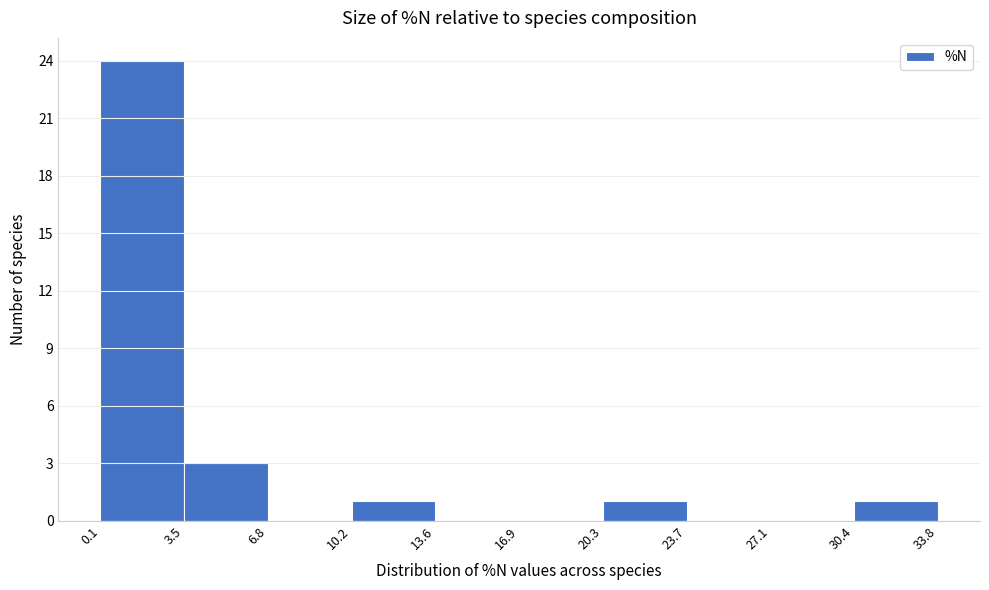

Reading left to right, transcribe this chart: for each bar, give the range it covers on the x-axis and its height. The values are not printed on the chart, so give them approximately, as read against the axis.

0.1 to 3.5: 24
3.5 to 6.8: 3
6.8 to 10.2: 0
10.2 to 13.6: 1
13.6 to 16.9: 0
16.9 to 20.3: 0
20.3 to 23.7: 1
23.7 to 27.1: 0
27.1 to 30.4: 0
30.4 to 33.8: 1